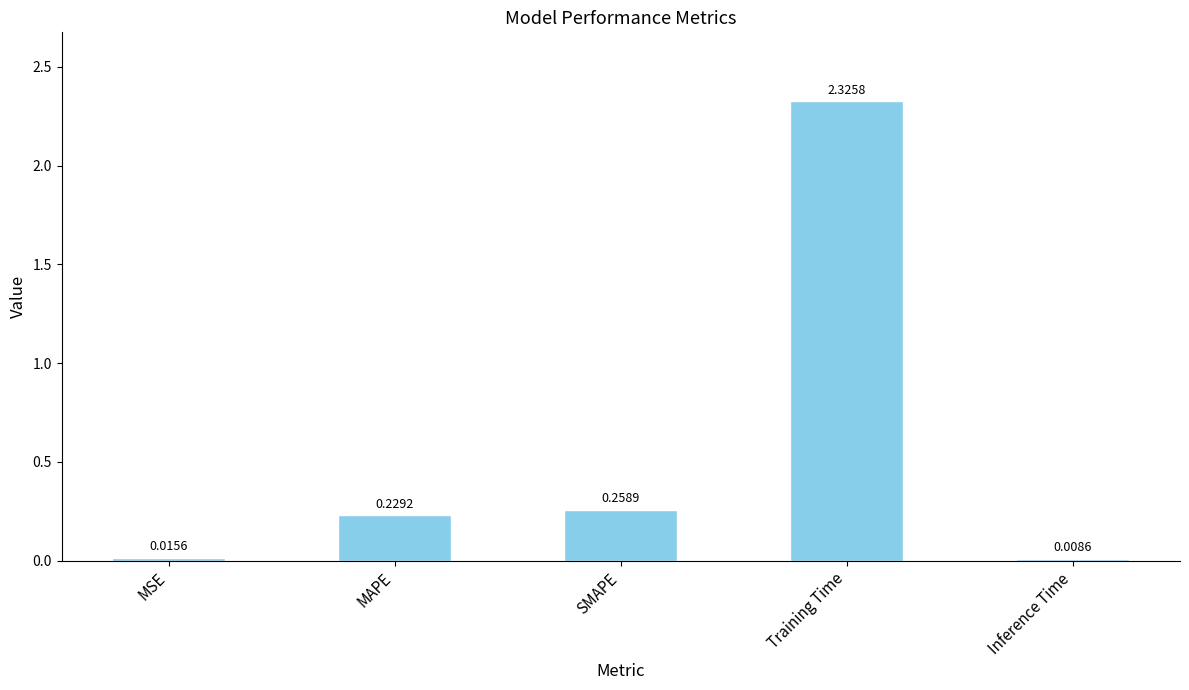

What is the average value?

0.6